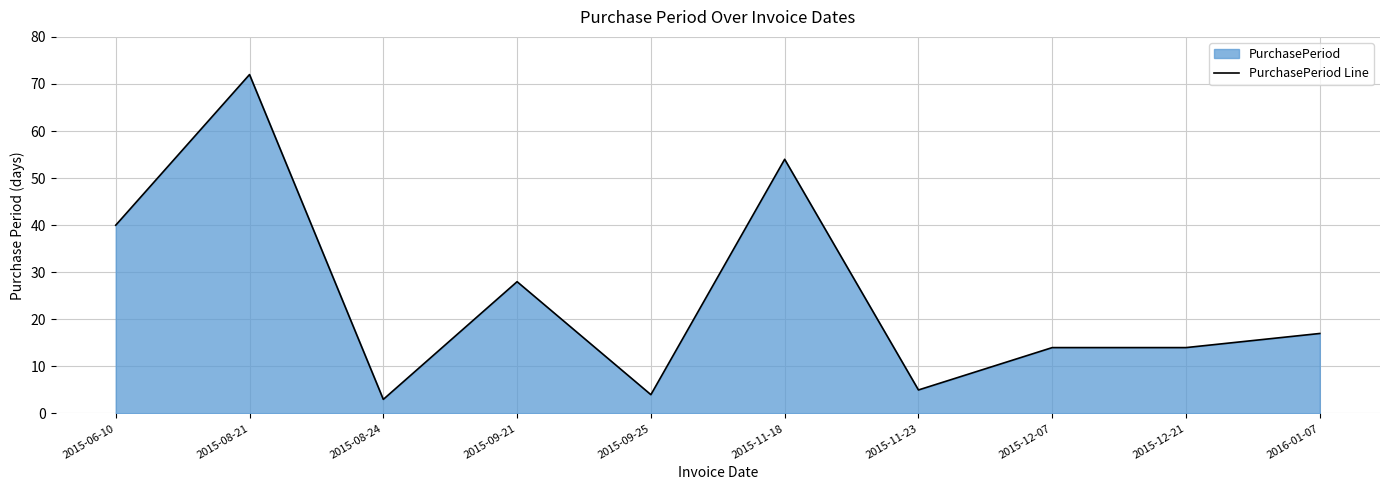

At which label is the value closest to 37?

2015-06-10